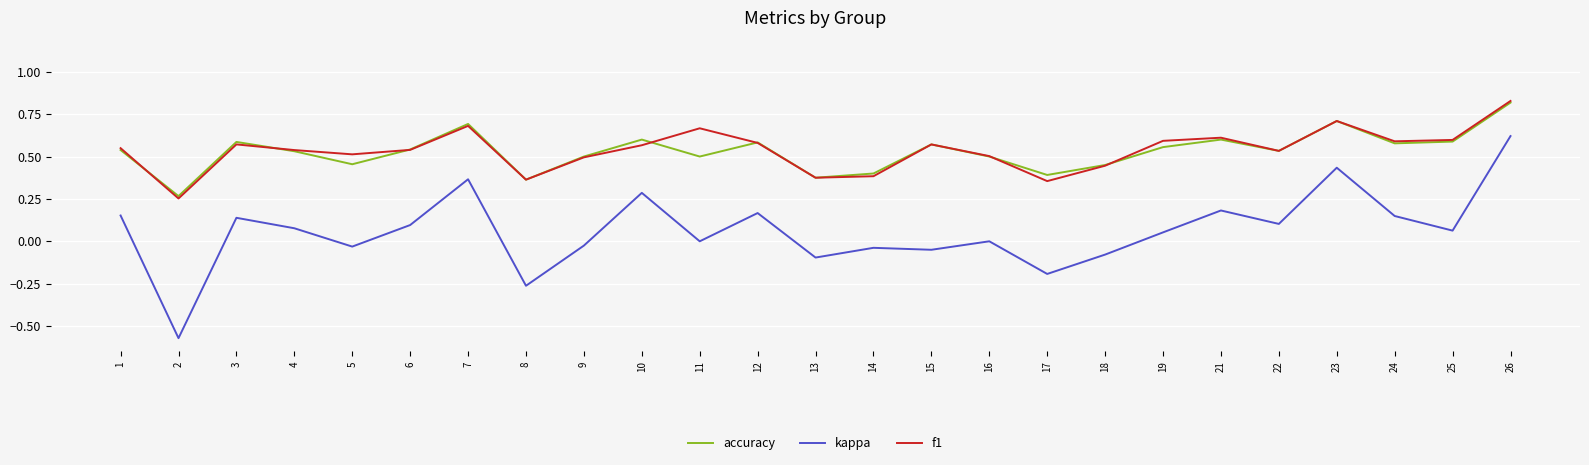

Rank the series at 11 from highest to lowest value.

f1, accuracy, kappa